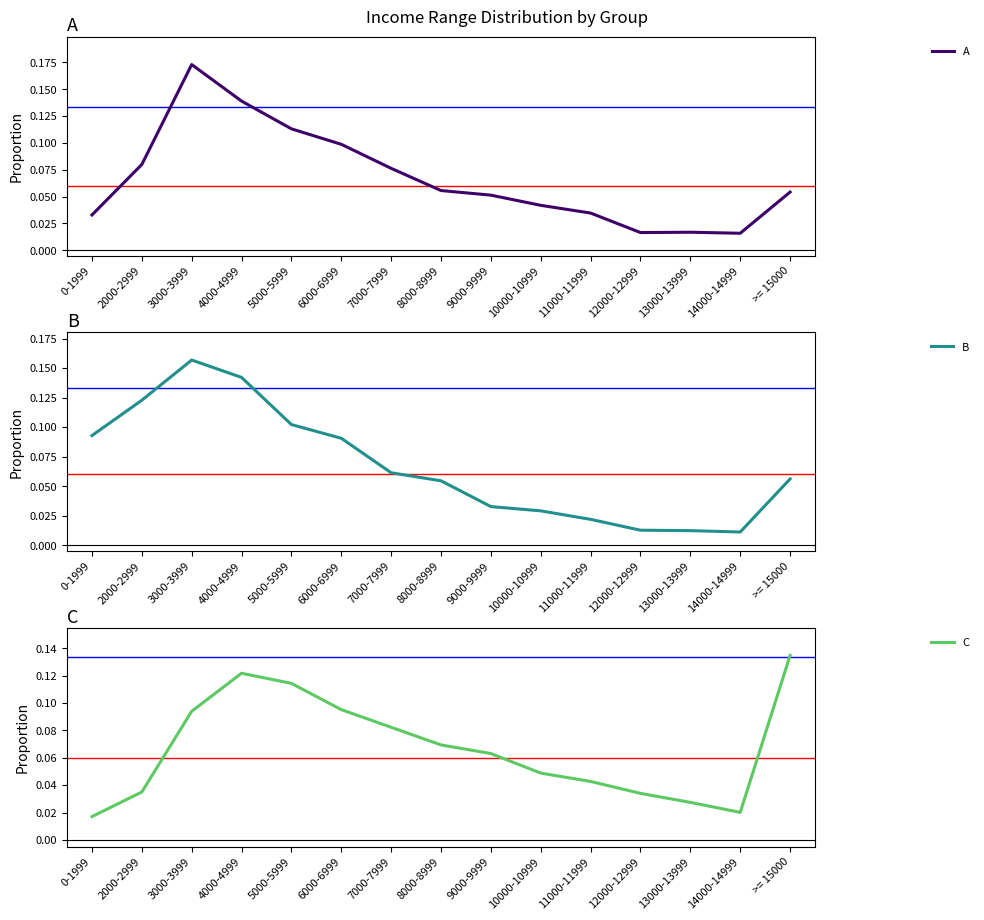

Which has a higher value, >= 15000 or 2000-2999?

2000-2999